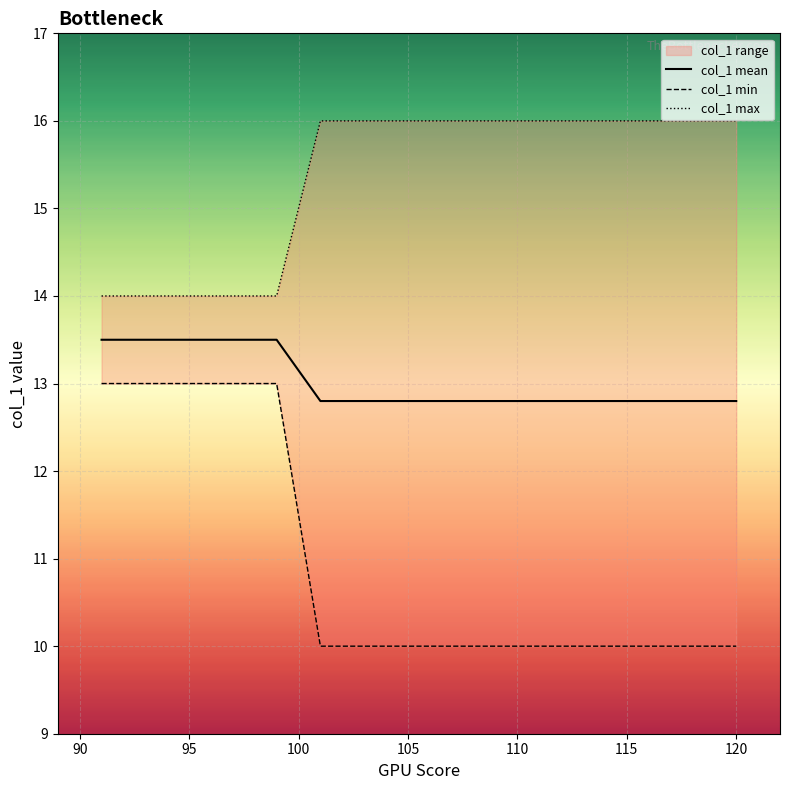

What is the maximum value for col_1 mean?

13.5